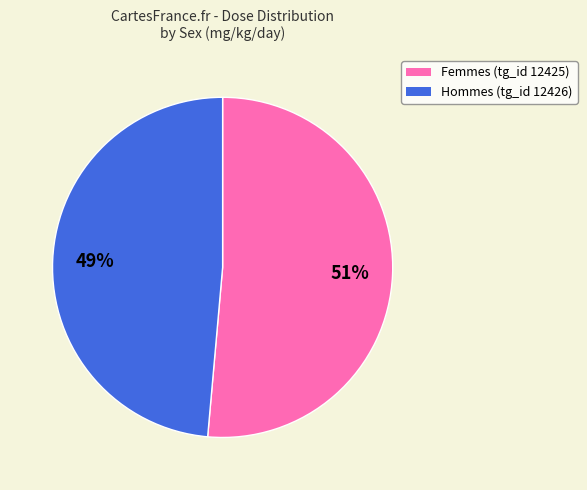

Is there a majority slice in this chart?

Yes